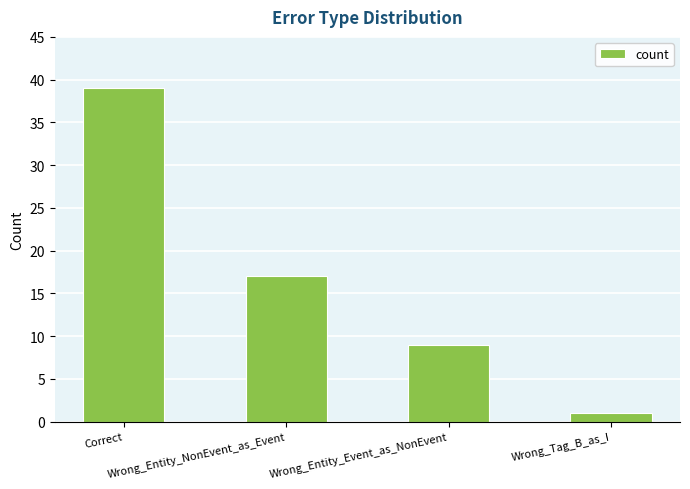

How many values are between 9 and 39?

3